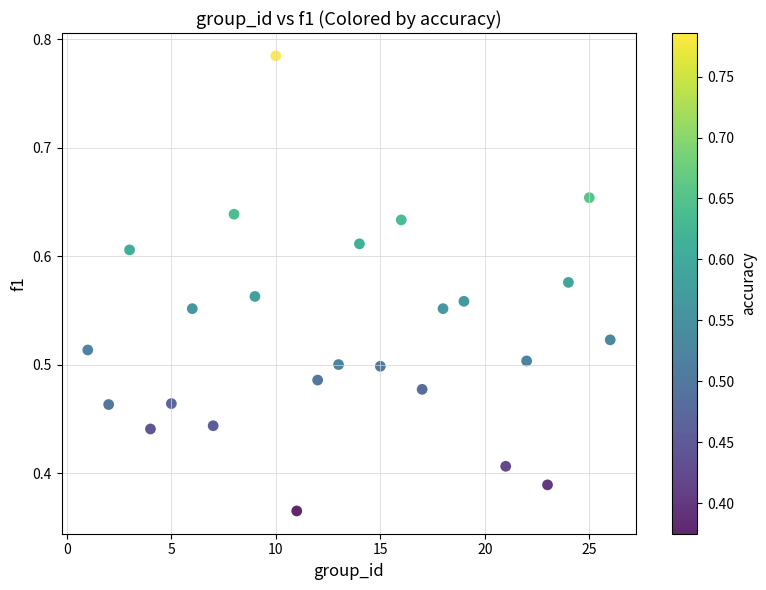

What is the range of X values (max minus min)?

25.0